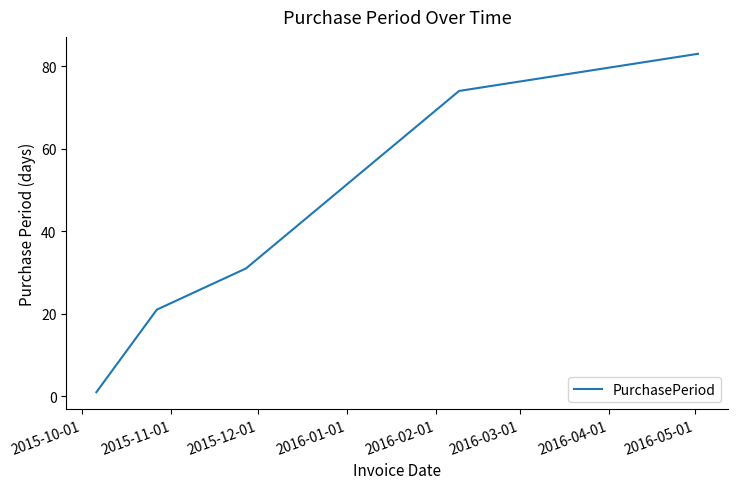

What is the maximum value shown in the chart?

83